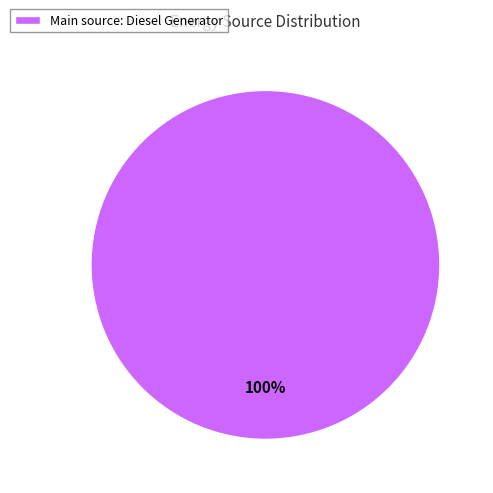

Count the number of slices in the pie.

1